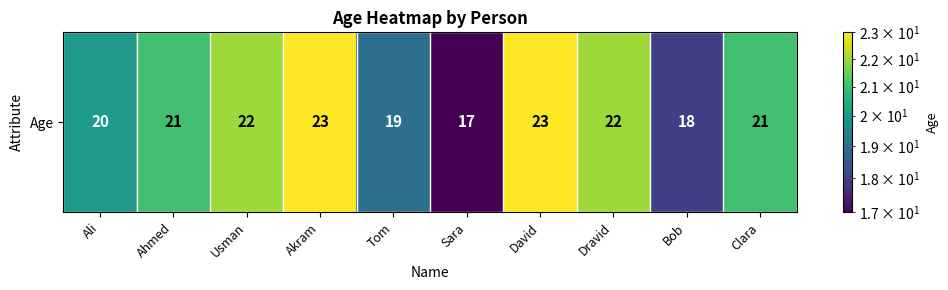

Reading right to left, list all the values displayed in this chart.

Clara=21	Bob=18	Dravid=22	David=23	Sara=17	Tom=19	Akram=23	Usman=22	Ahmed=21	Ali=20